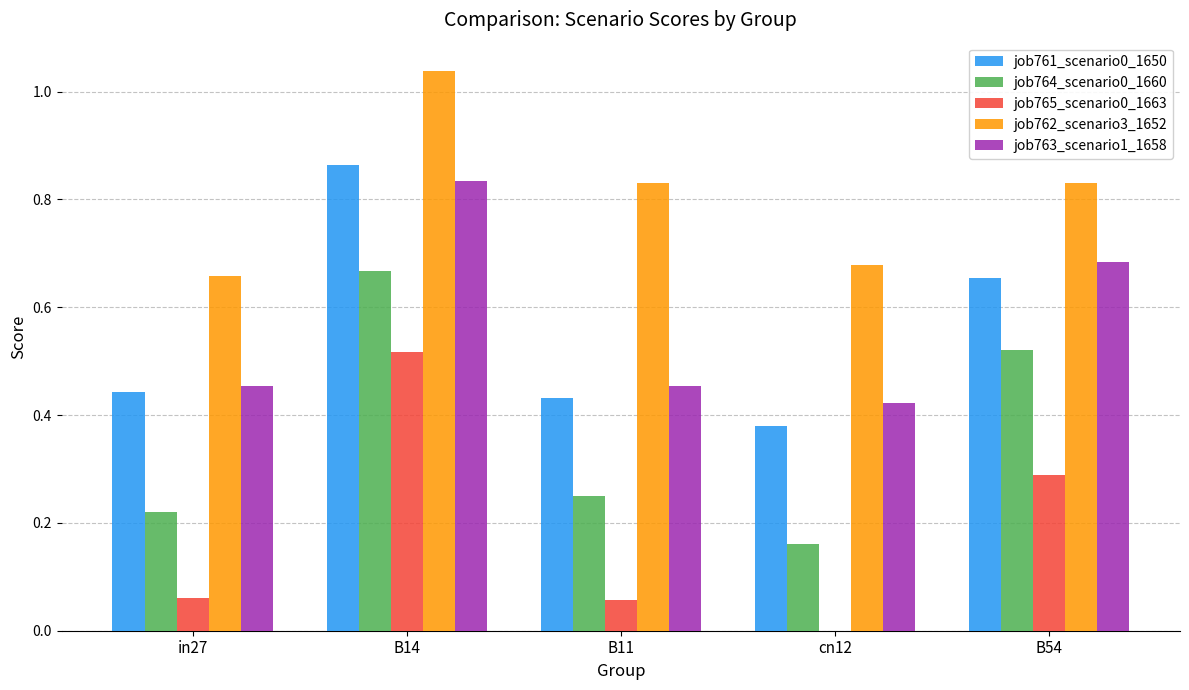

Which category has the highest value in the job761_scenario0_1650 series?

B14